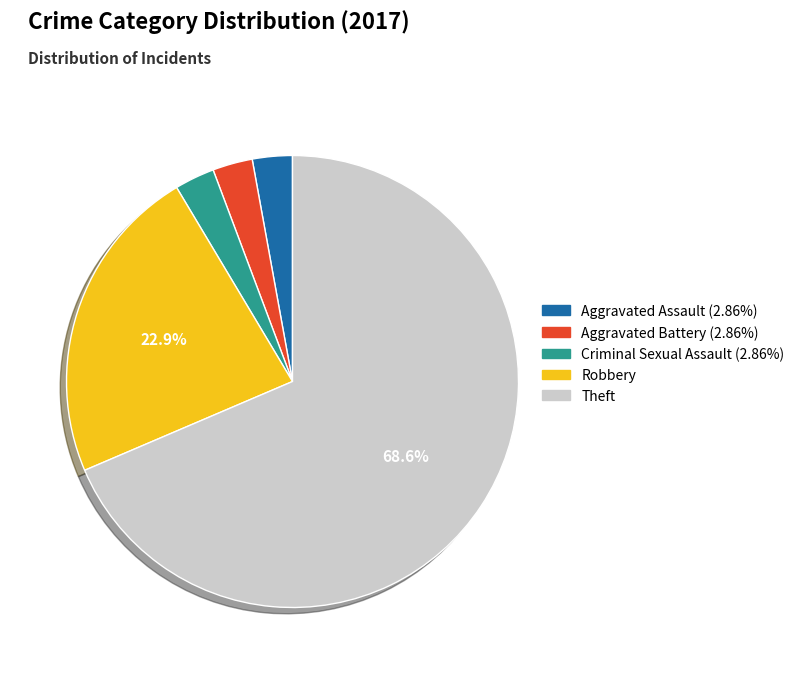

What is the largest slice in the pie chart?

Theft